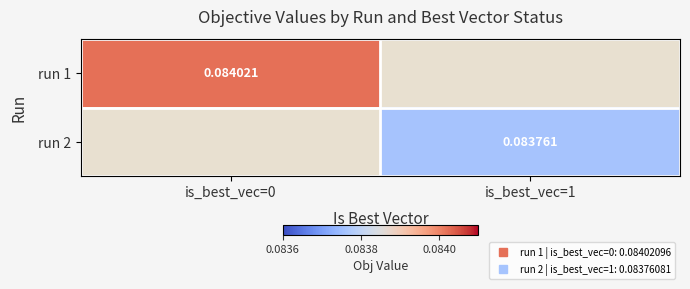

Is it true that run 1 equals 0.1 at is_best_vec=0?

True